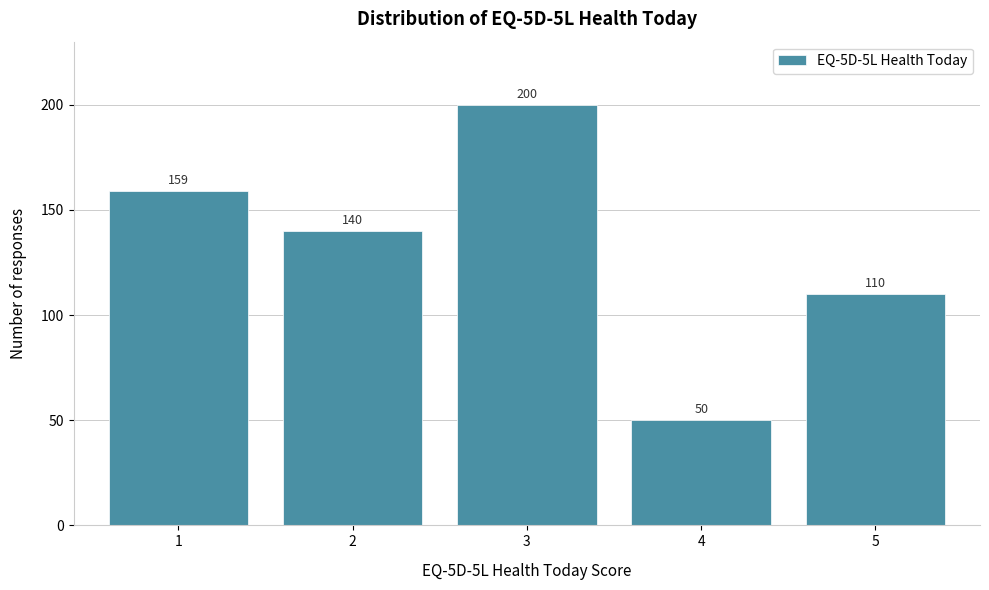

Reading right to left, transcribe all the data shown in this chart.

110	50	200	140	159